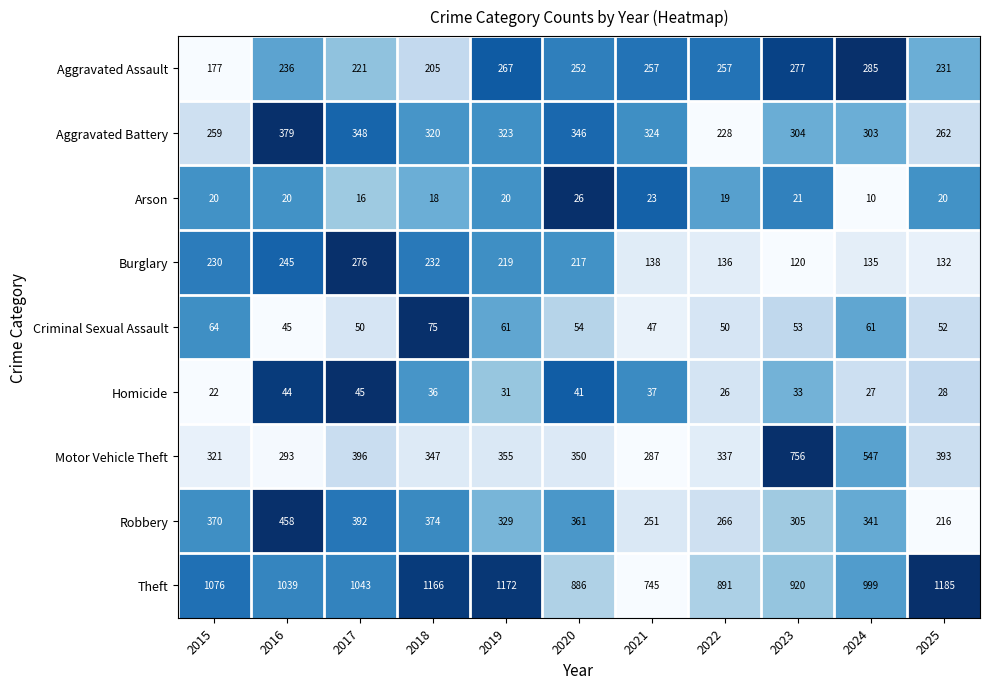

What is the difference between the second highest and minimum values in the Theft series?

427